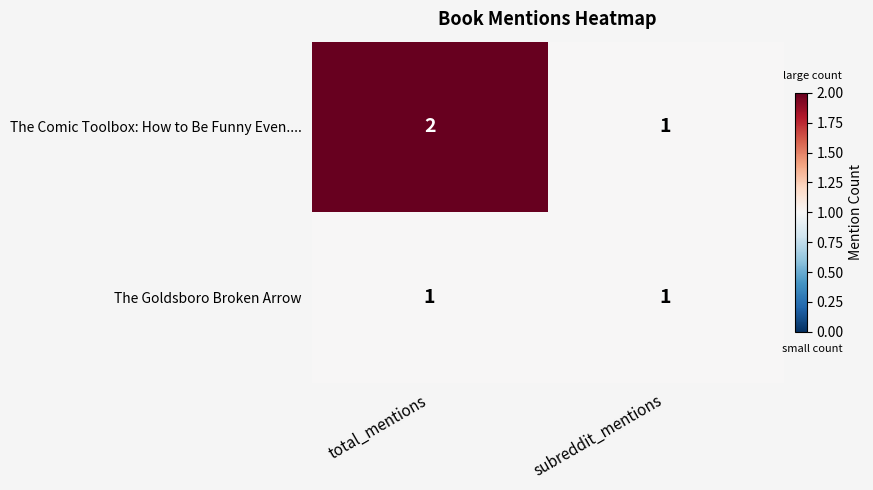

Rank the series by their average value, from highest to lowest.

The Comic Toolbox: How to Be Funny Even...., The Goldsboro Broken Arrow